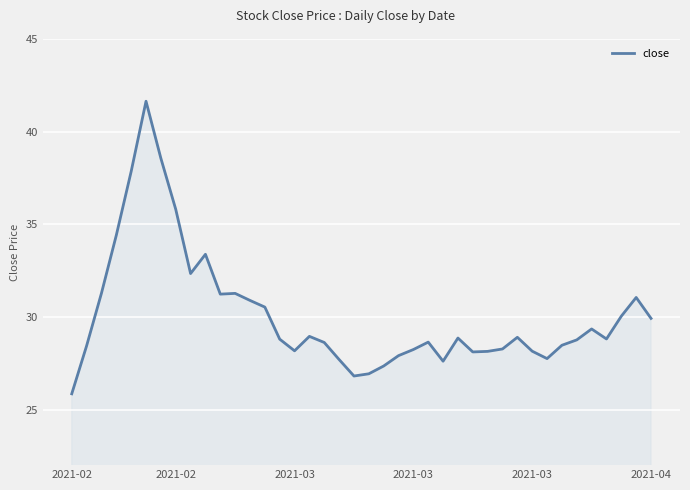

What is the minimum value shown in the chart?

25.9